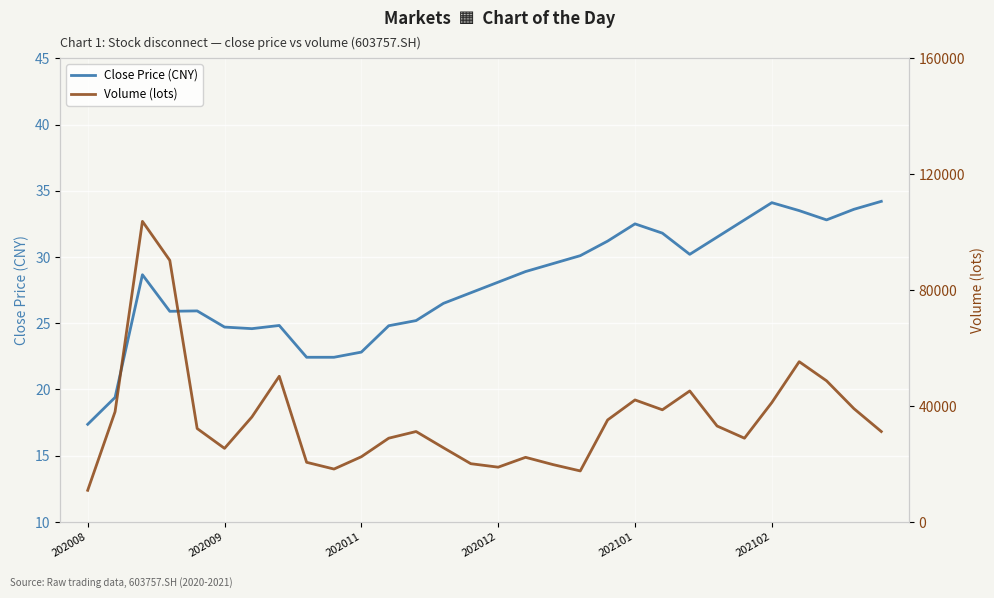

Reading left to right, transcribe all the data shown in this chart.

Close Price (CNY): 17.4	19.4	28.7	25.9	25.9	24.7	24.6	24.8	22.4	22.4	22.8	24.8	25.2	26.5	27.3	28.1	28.9	29.5	30.1	31.2	32.5	31.8	30.2	31.5	32.8	34.1	33.5	32.8	33.6	34.2
Volume (lots): 10917.8	38040.2	103724.7	90260.6	32236.4	25390.0	36229.0	50269.0	20576.4	18255.0	22500.0	28900.0	31200.0	25600.0	20100.0	18900.0	22300.0	19800.0	17600.0	35200.0	42100.0	38700.0	45200.0	33100.0	28900.0	41200.0	55300.0	48700.0	39100.0	31200.0